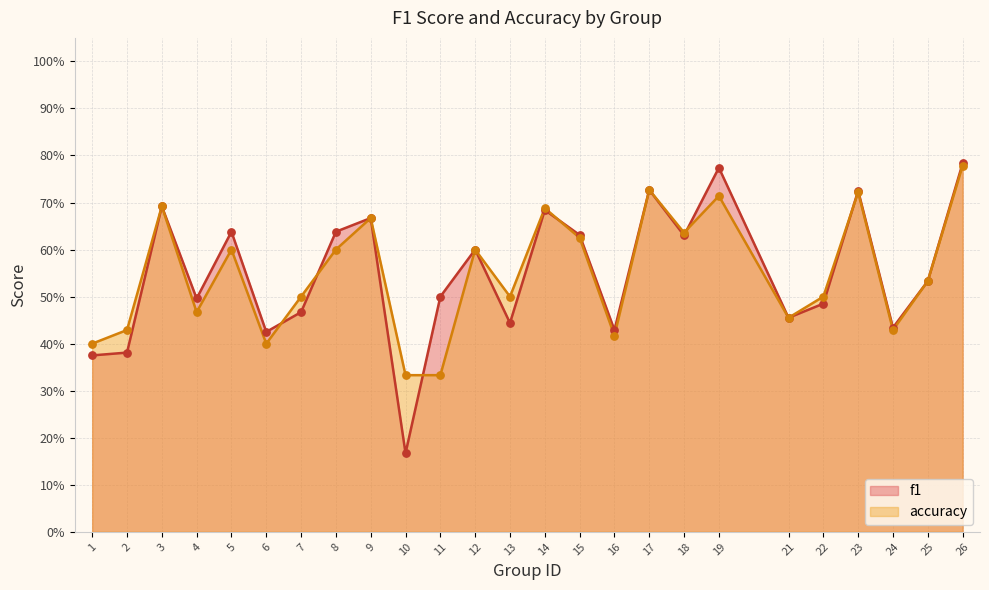

Is the value of f1 at 21 greater than the value of accuracy at 17?

No